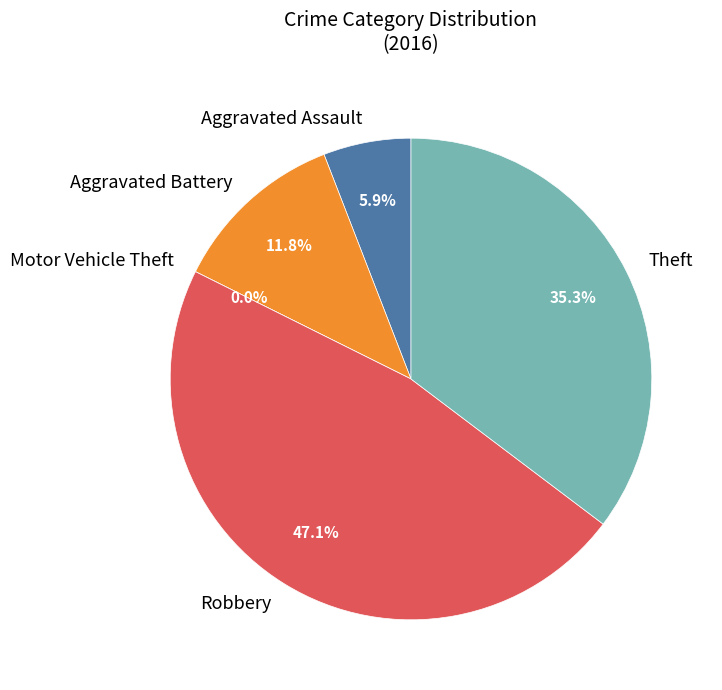

To the nearest percent, what is the difference between the Robbery and Motor Vehicle Theft slice percentages?

47%